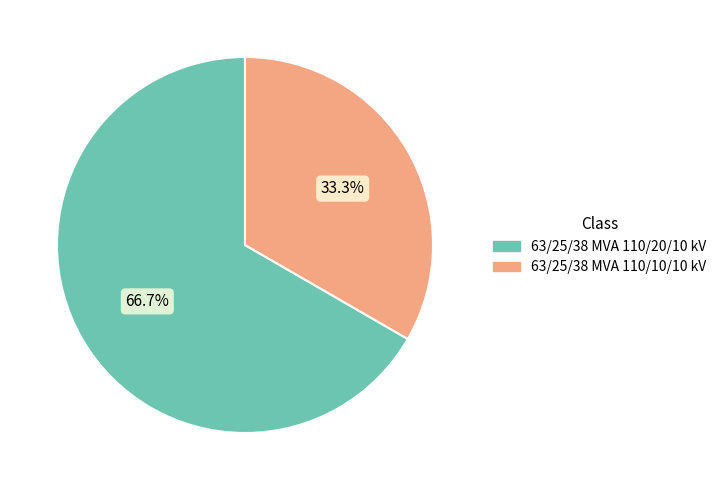

The 63/25/38 MVA 110/10/10 kV slice represents 43% of the pie. True or false?

False